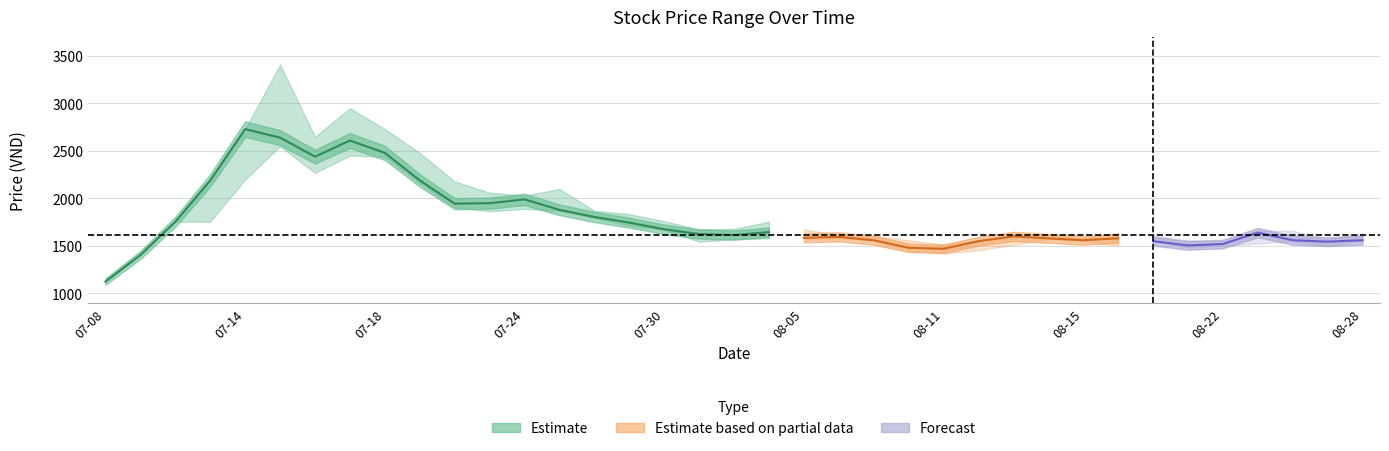

What is the difference between the highest and lowest values at 2025-08-05?

100